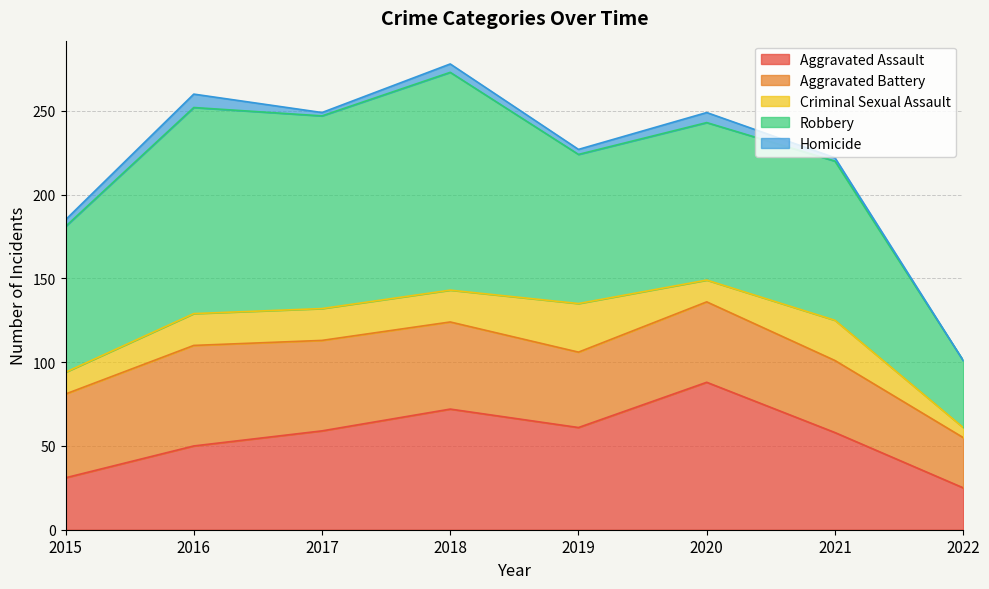

Reading right to left, list all the values displayed in this chart.

Aggravated Assault: 2022=25	2021=58	2020=88	2019=61	2018=72	2017=59	2016=50	2015=31
Aggravated Battery: 2022=30	2021=43	2020=48	2019=45	2018=52	2017=54	2016=60	2015=50
Criminal Sexual Assault: 2022=6	2021=24	2020=13	2019=29	2018=19	2017=19	2016=19	2015=13
Robbery: 2022=40	2021=95	2020=94	2019=89	2018=130	2017=115	2016=123	2015=87
Homicide: 2022=0	2021=2	2020=6	2019=3	2018=5	2017=2	2016=8	2015=4